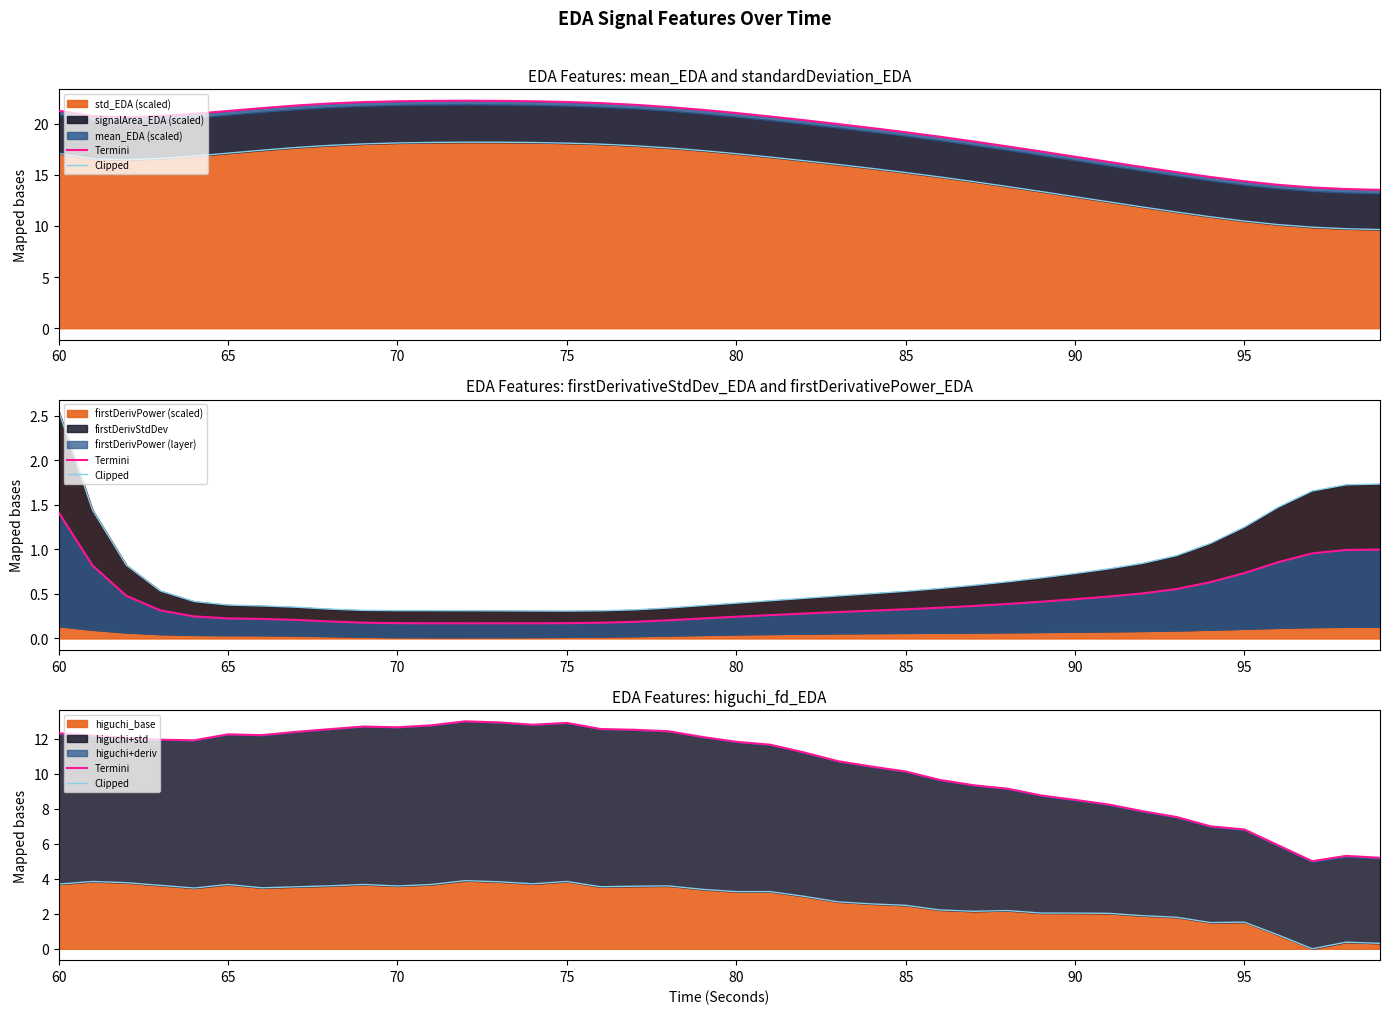

At which label does firstDerivPower (scaled) reach its peak?

60